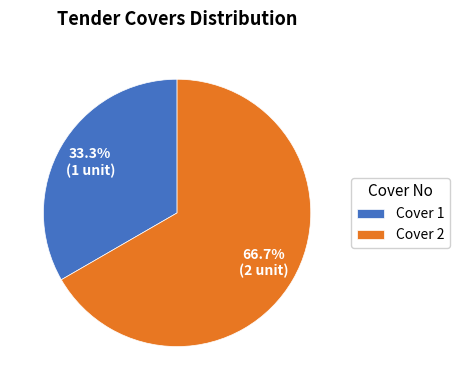

To the nearest percent, what portion does Cover 1 represent?

33%